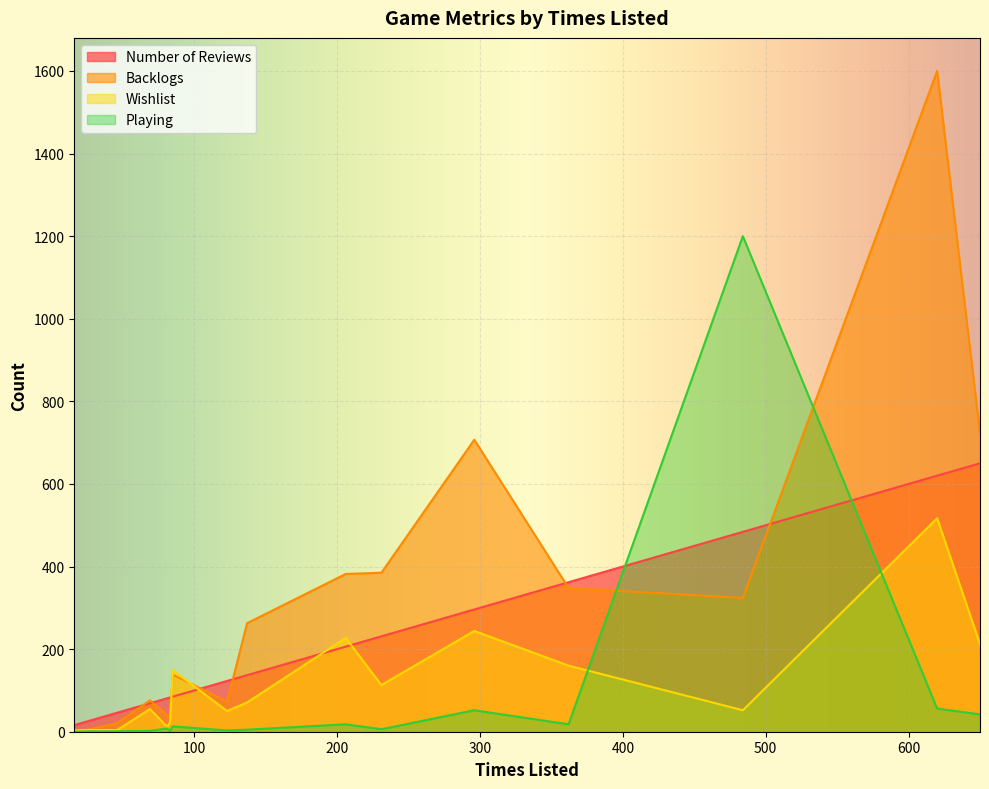

Is it true that Number of Reviews equals 732 at 484?

False